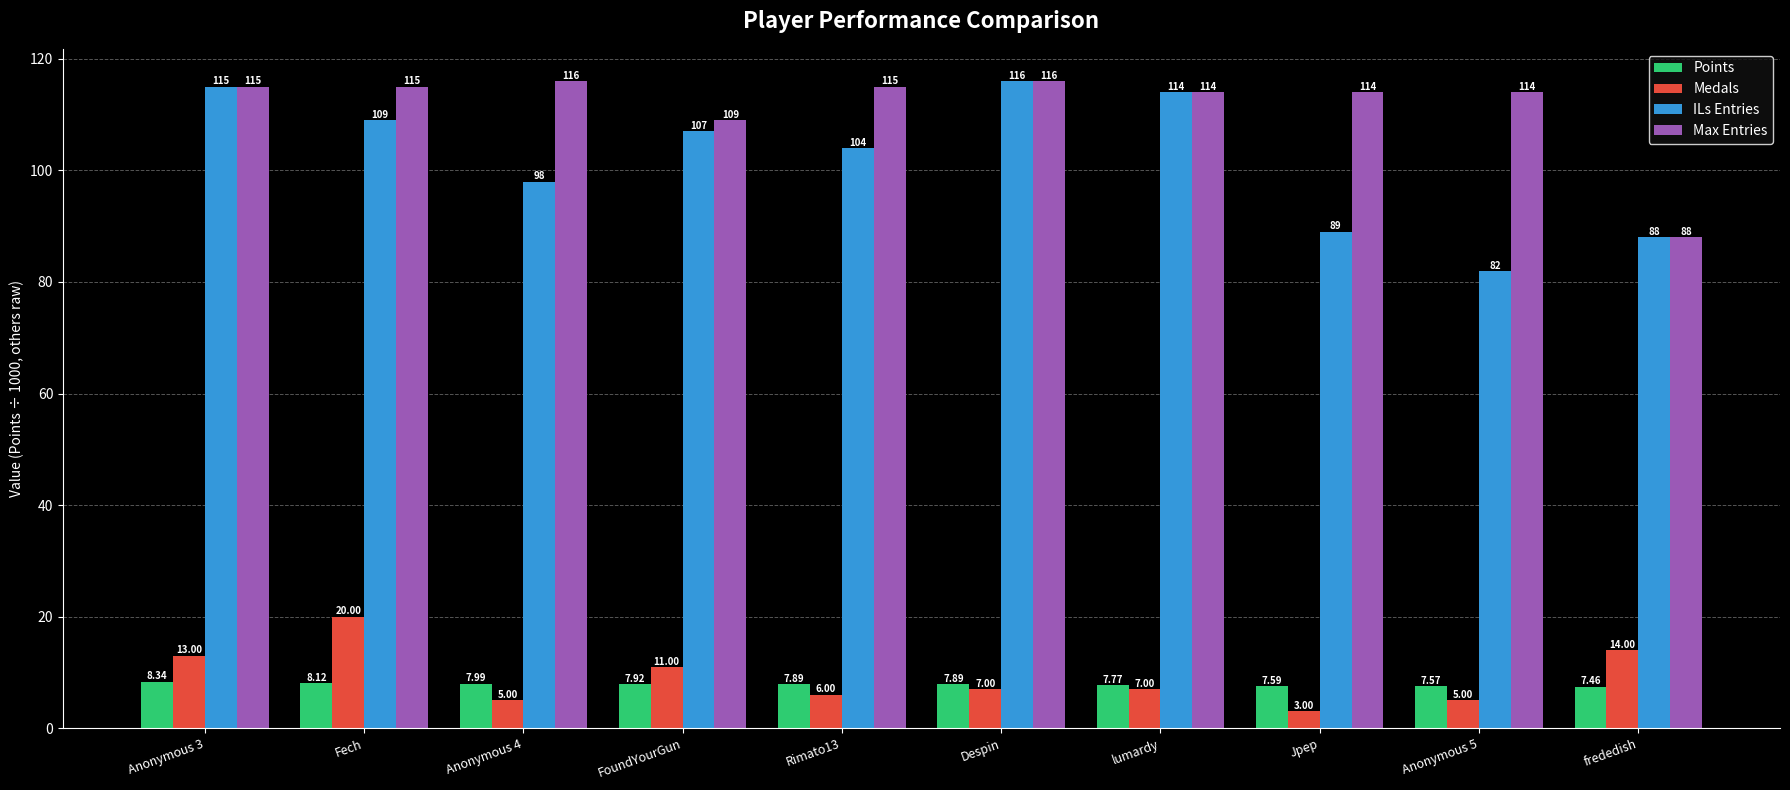

What is the difference between the maximum and minimum values in the ILs Entries series?

34.0